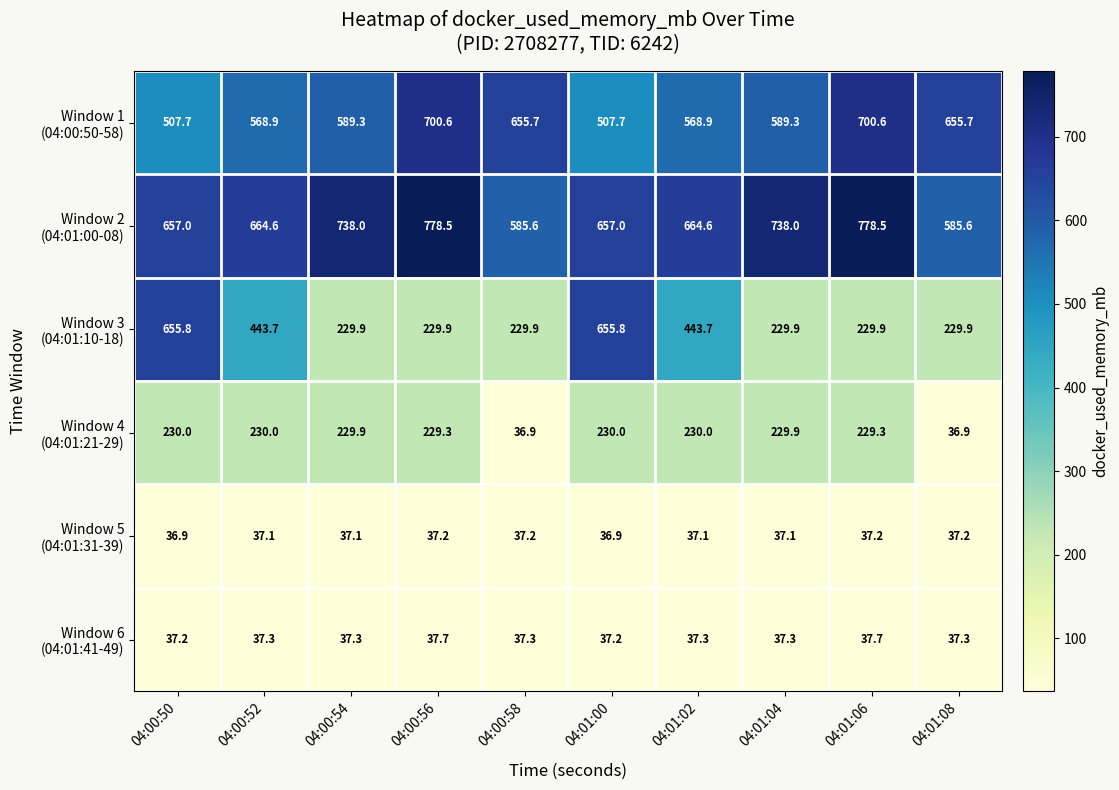

How many series are shown in this chart?

6